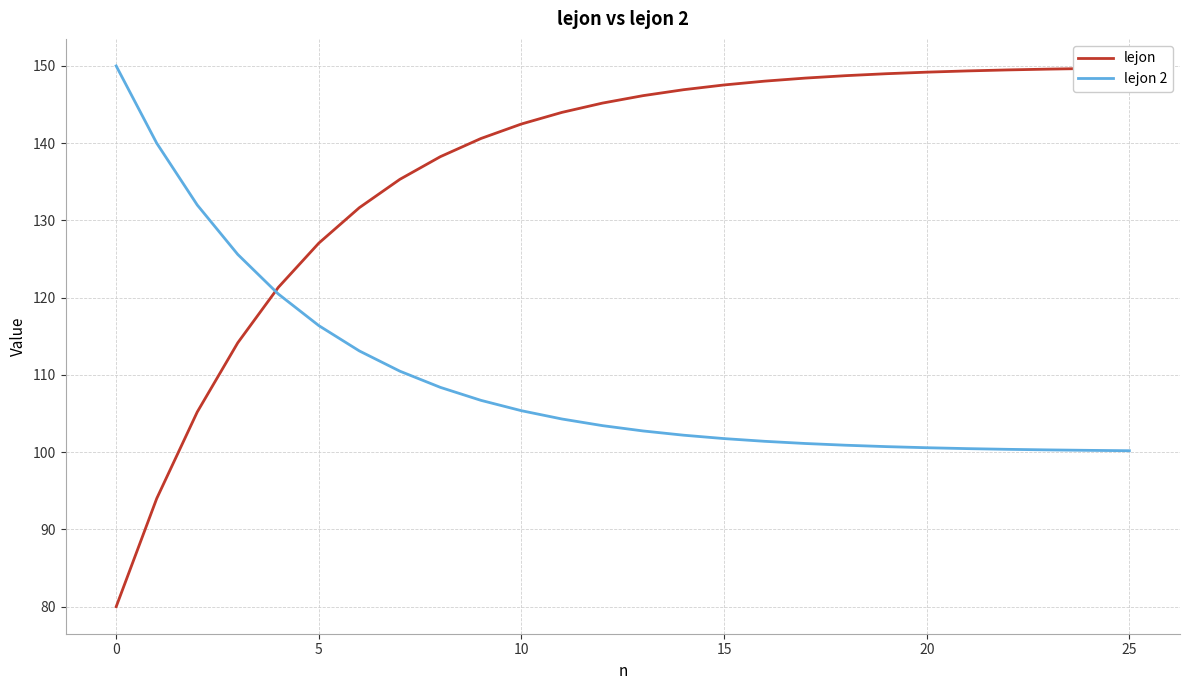

What is the greatest value displayed?

150.0